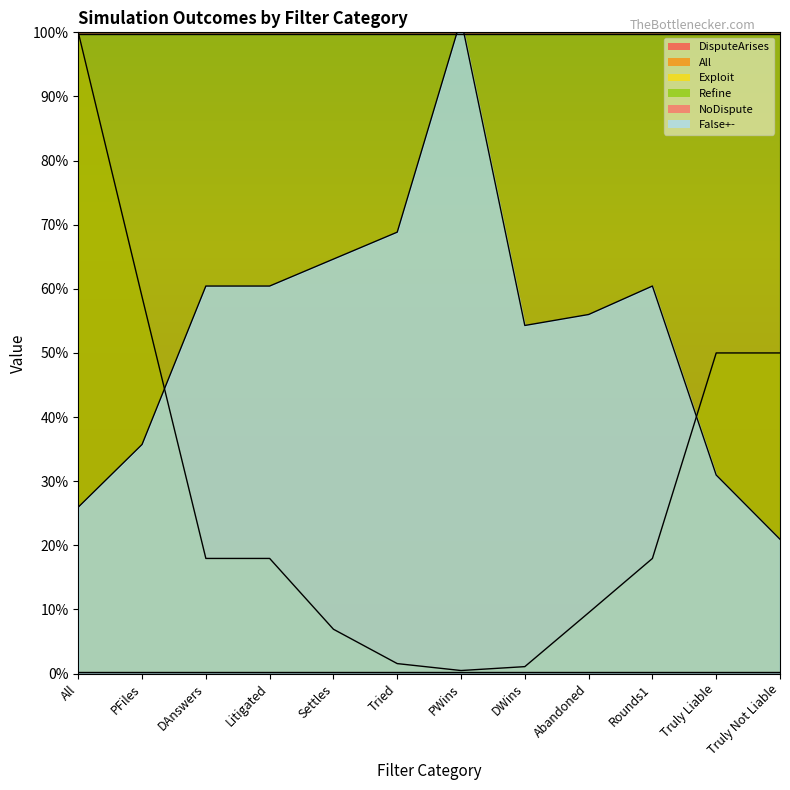

True or false: False+- has more than 0 interior local peaks.

True